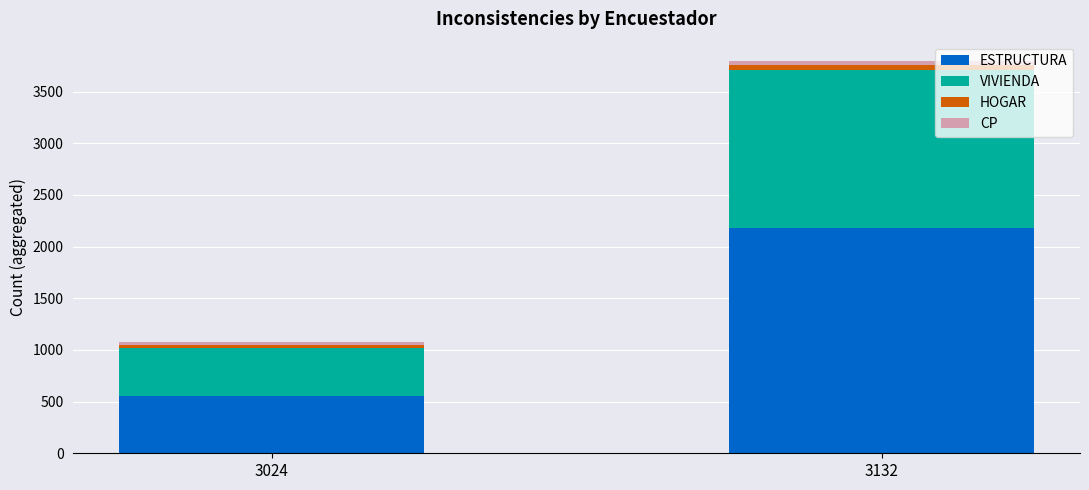

What is the total value across all series at 3024?

1072